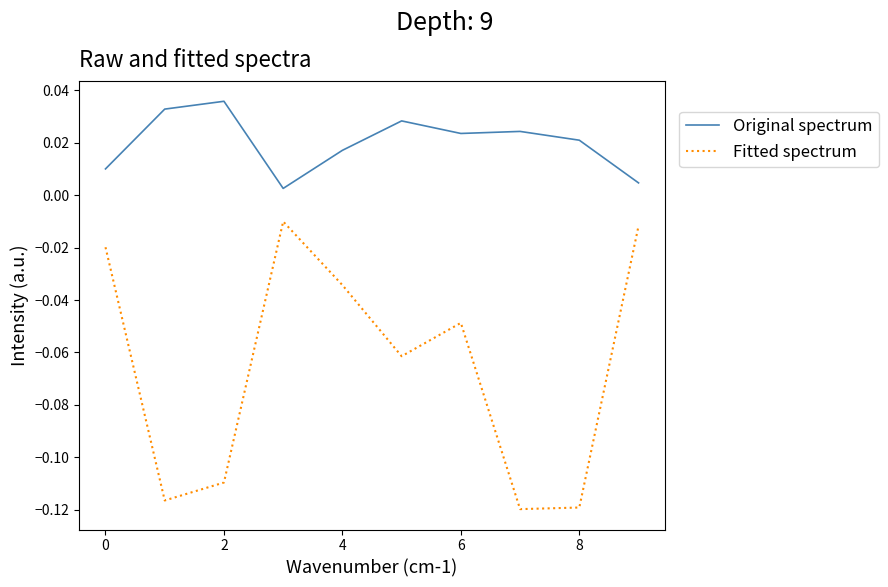

List the series in order of their overall mean, lowest first.

Fitted spectrum, Original spectrum